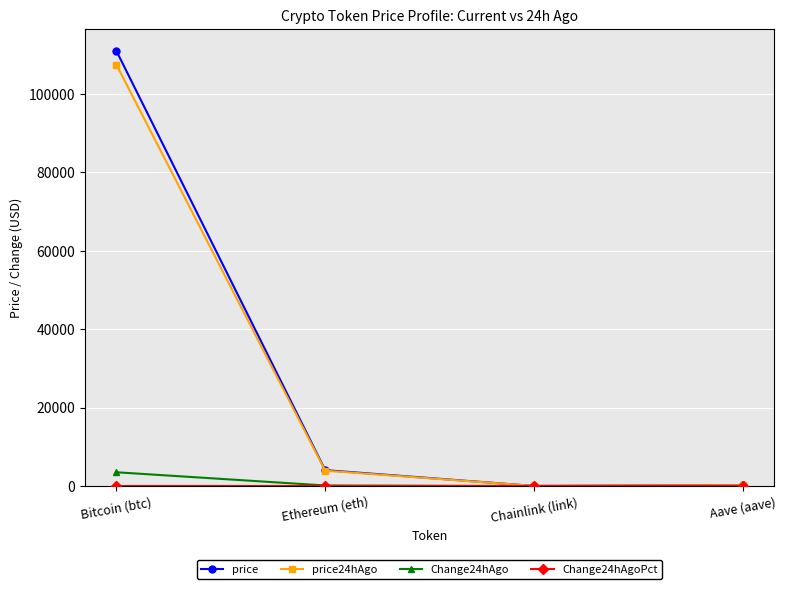

Which series changed the most between Bitcoin (btc) and Ethereum (eth)?

price